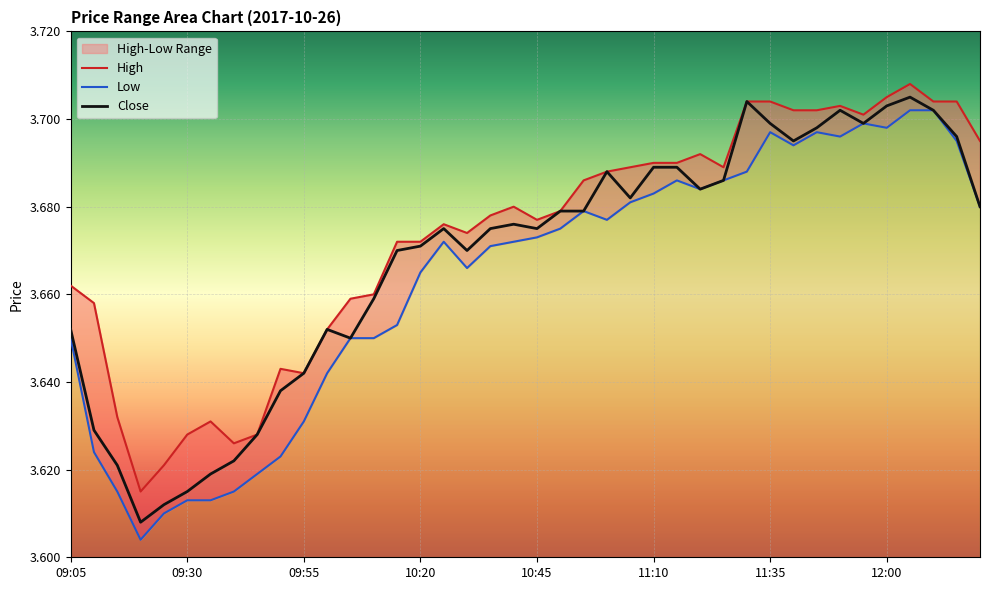

True or false: High has more than 0 points higher than both neighbors.

True